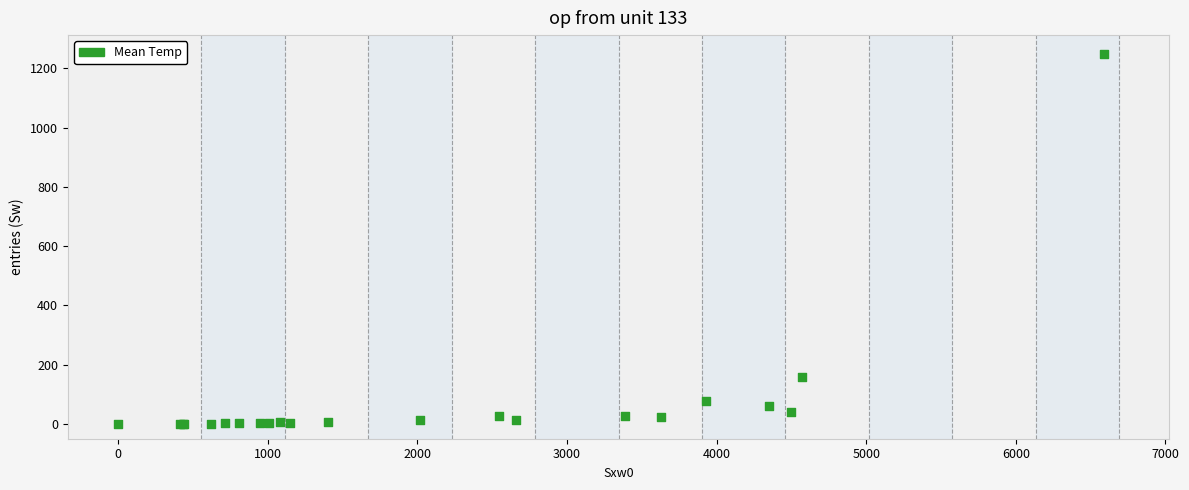

What Y value in the scatter plot is closest to 625?

159